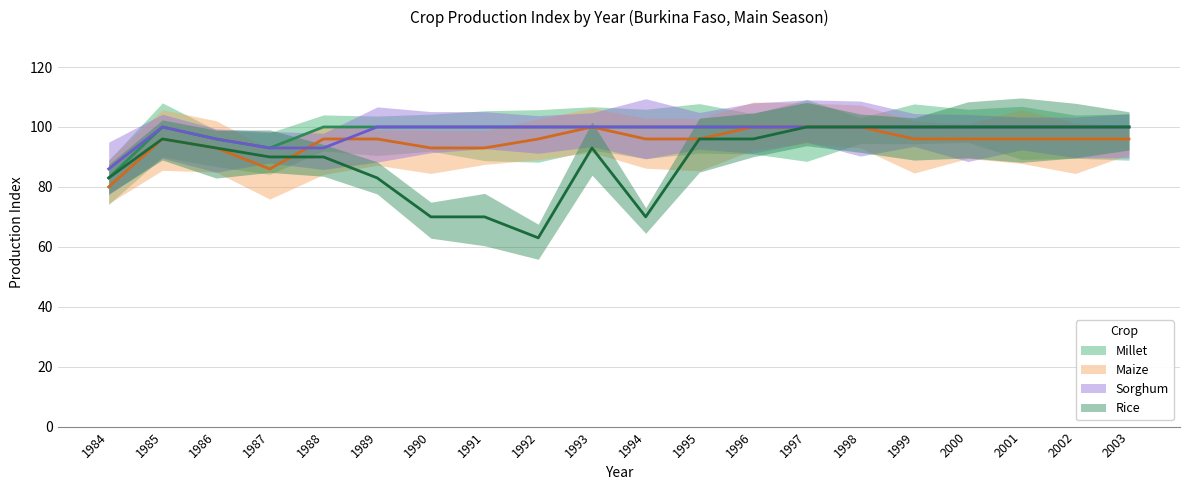

Read the Maize value at 1997.

100